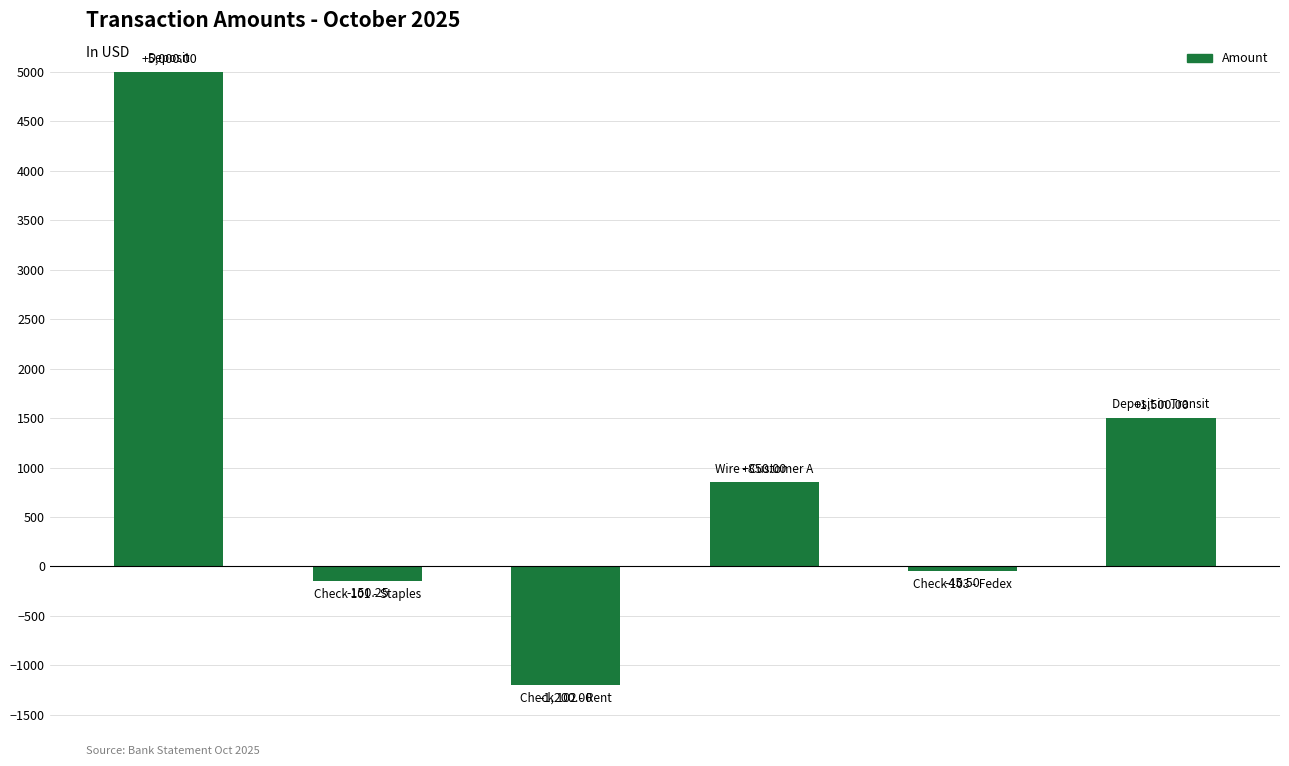

What is the average value?

992.4